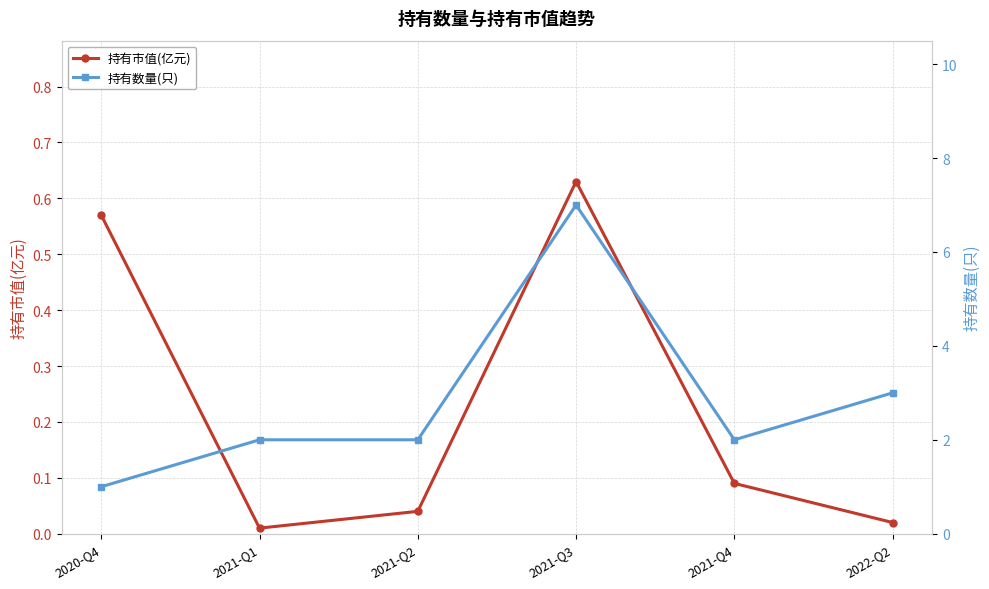

At 2021-Q3, list the series in order from largest to smallest.

持有数量(只), 持有市值(亿元)